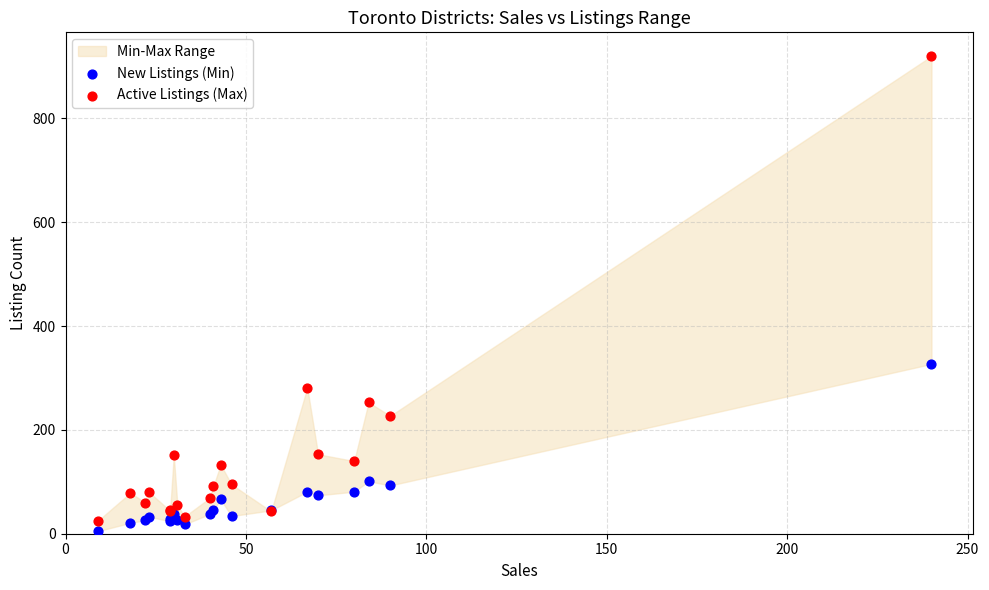

Which series contains the highest Y value?

Active Listings (Max)